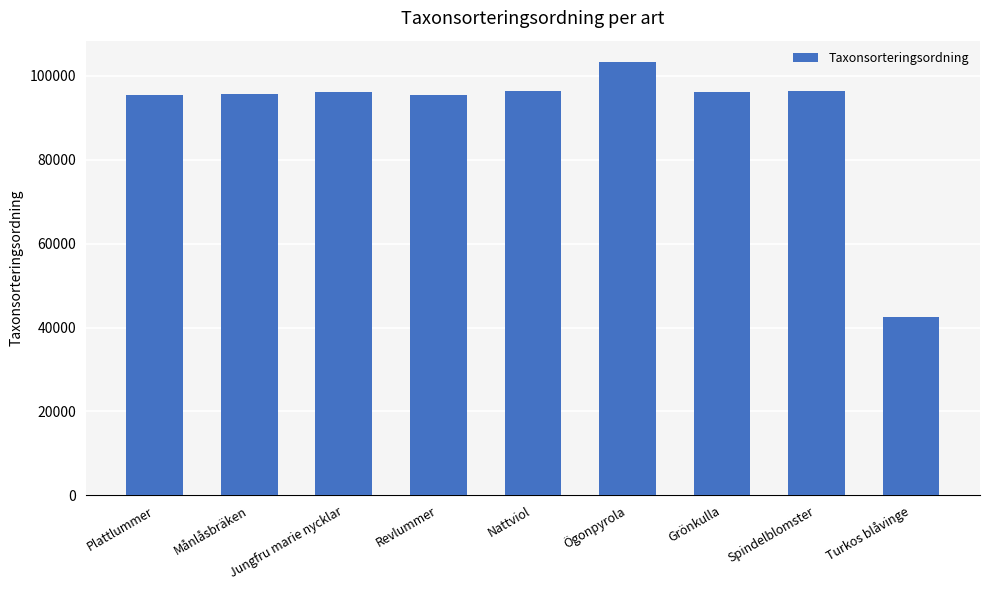

What value does the data have at Turkos blåvinge?

42566